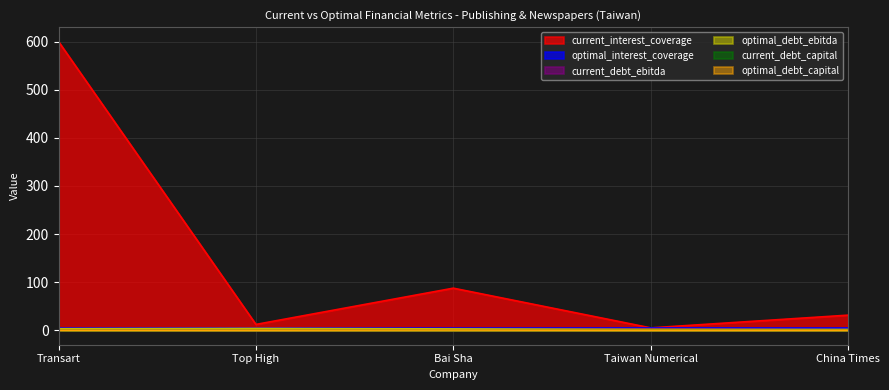

Reading left to right, extract all data points from this chart.

current_interest_coverage: Transart=600.0	Top High=12.2	Bai Sha=87.5	Taiwan Numerical=5.0	China Times=31.5
optimal_interest_coverage: Transart=4.5	Top High=4.6	Bai Sha=4.5	Taiwan Numerical=4.9	China Times=4.7
current_debt_ebitda: Transart=0.1	Top High=3.9	Bai Sha=0.4	Taiwan Numerical=3.0	China Times=0.8
optimal_debt_ebitda: Transart=3.2	Top High=3.8	Bai Sha=2.9	Taiwan Numerical=1.8	China Times=1.7
current_debt_capital: Transart=0.0	Top High=0.3	Bai Sha=0.1	Taiwan Numerical=0.1	China Times=0.1
optimal_debt_capital: Transart=0.2	Top High=0.3	Bai Sha=0.4	Taiwan Numerical=0.1	China Times=0.1